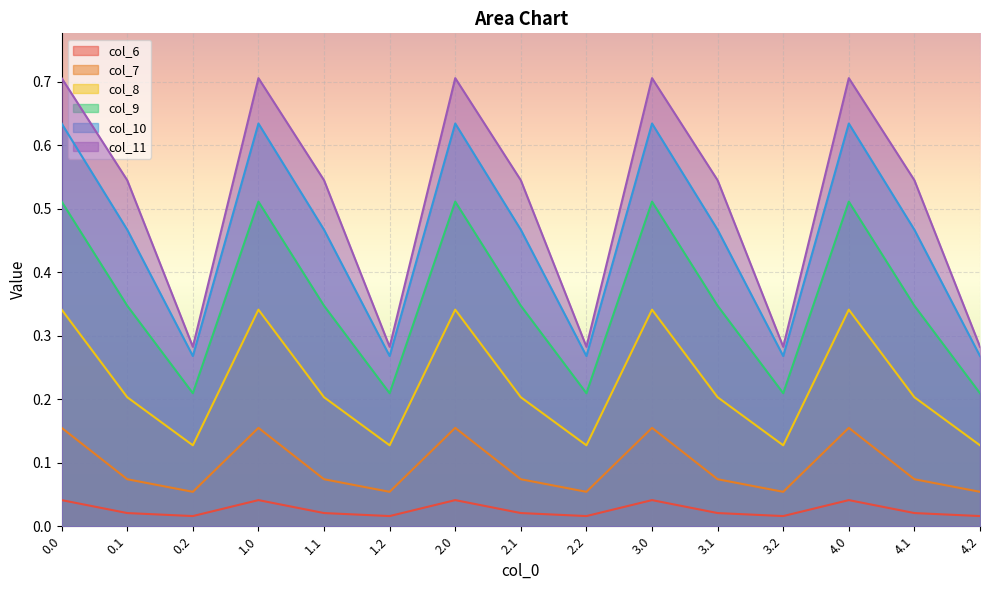

True or false: col_6 and col_7 cross at least once.

False